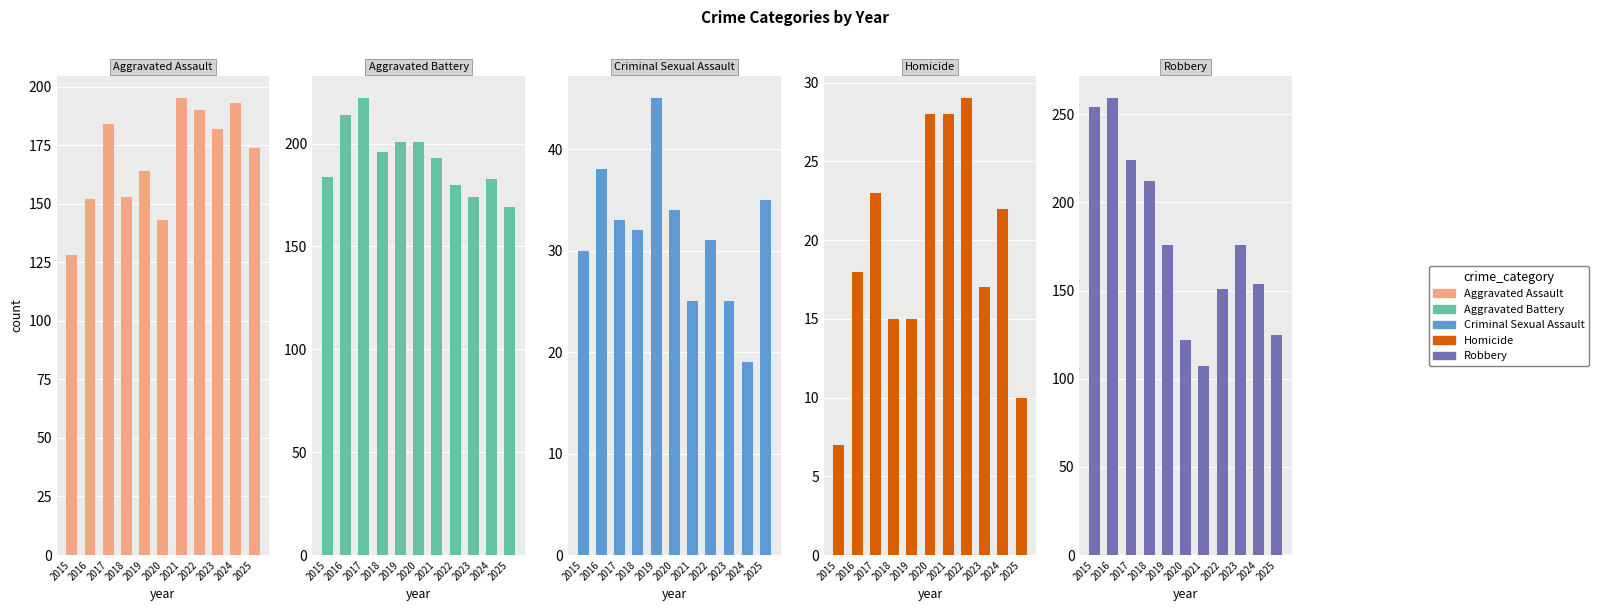

What is the difference between the maximum and minimum values in the Robbery series?

152